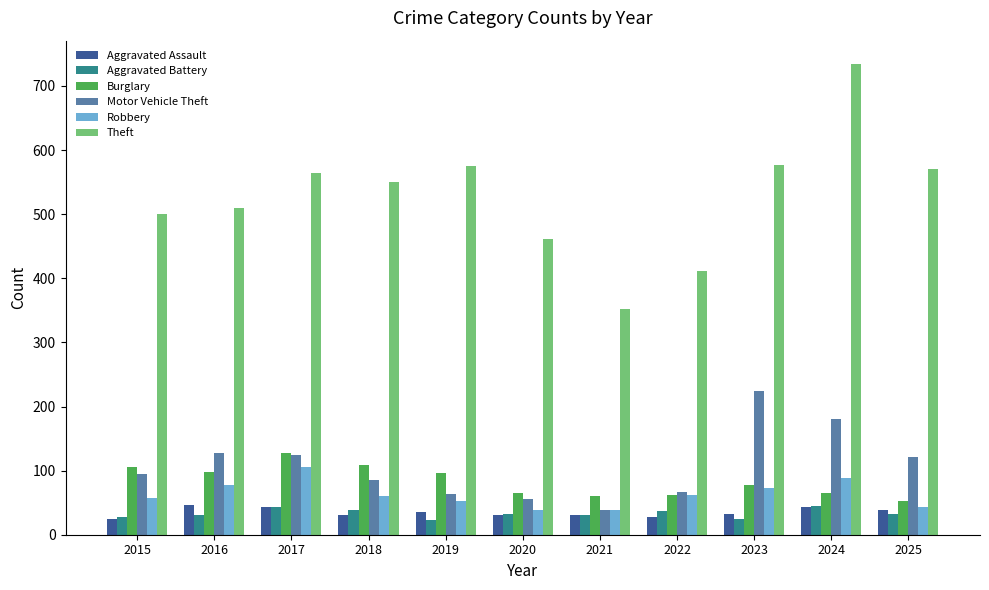

What is the value of the Burglary bar at the 9th from the left?

77